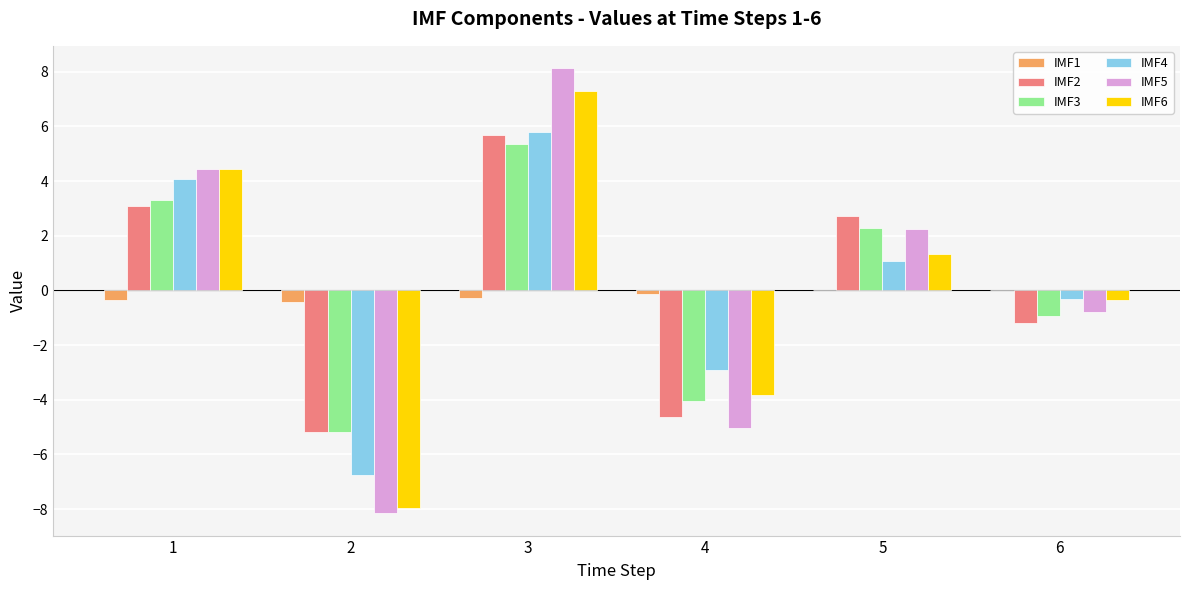

What is the sum of the IMF6 values at 4 and 1?

0.6